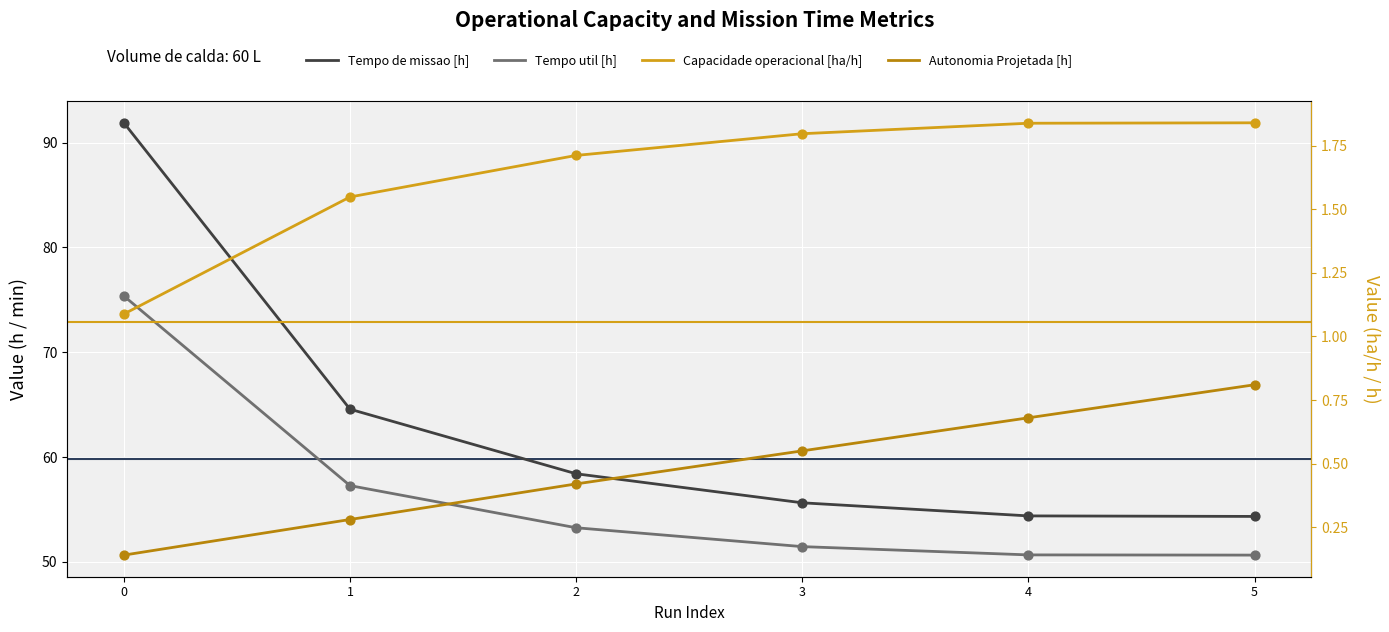

Is the value of Tempo util [h] at 2 greater than the value of Capacidade operacional [ha/h] at 0?

Yes